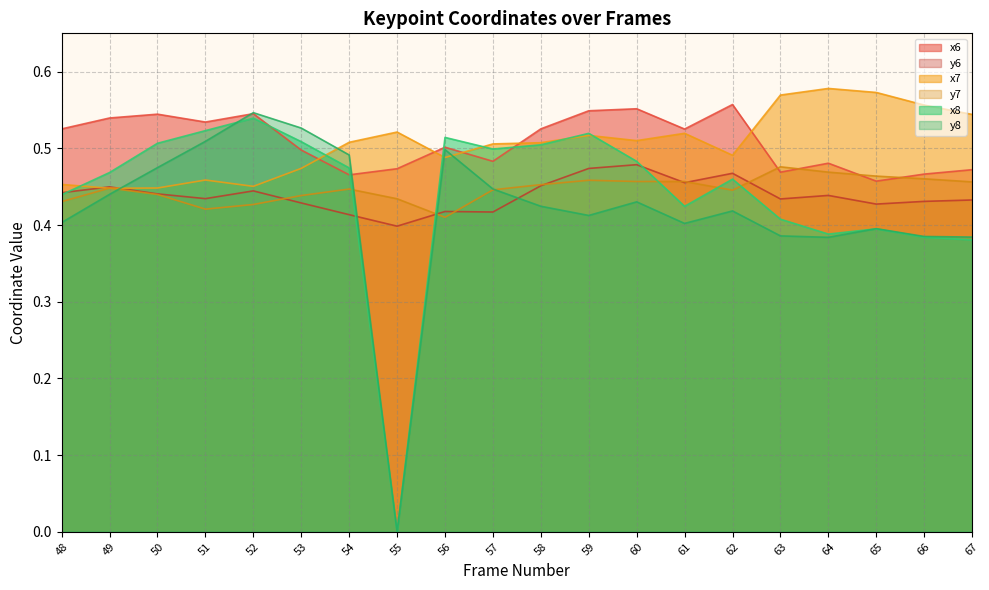

Reading left to right, extract all data points from this chart.

x6: 0.5	0.5	0.5	0.5	0.5	0.5	0.5	0.5	0.5	0.5	0.5	0.5	0.6	0.5	0.6	0.5	0.5	0.5	0.5	0.5
y6: 0.4	0.4	0.4	0.4	0.4	0.4	0.4	0.4	0.4	0.4	0.5	0.5	0.5	0.5	0.5	0.4	0.4	0.4	0.4	0.4
x7: 0.5	0.4	0.4	0.5	0.5	0.5	0.5	0.5	0.5	0.5	0.5	0.5	0.5	0.5	0.5	0.6	0.6	0.6	0.6	0.5
y7: 0.4	0.4	0.4	0.4	0.4	0.4	0.4	0.4	0.4	0.4	0.5	0.5	0.5	0.5	0.4	0.5	0.5	0.5	0.5	0.5
x8: 0.4	0.5	0.5	0.5	0.5	0.5	0.5	0.0	0.5	0.5	0.5	0.5	0.5	0.4	0.5	0.4	0.4	0.4	0.4	0.4
y8: 0.4	0.4	0.5	0.5	0.5	0.5	0.5	0.0	0.5	0.4	0.4	0.4	0.4	0.4	0.4	0.4	0.4	0.4	0.4	0.4